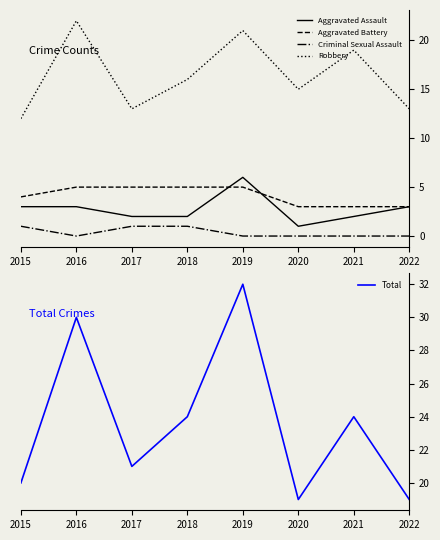

At how many categories does at least one series exceed 26?

2